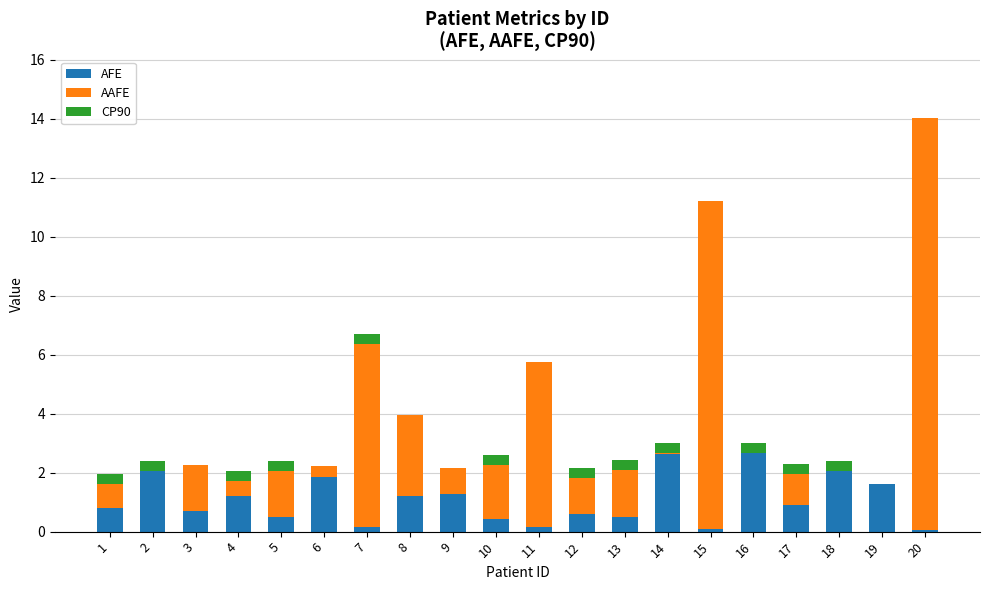

At which category is the sum across all series the highest?

20